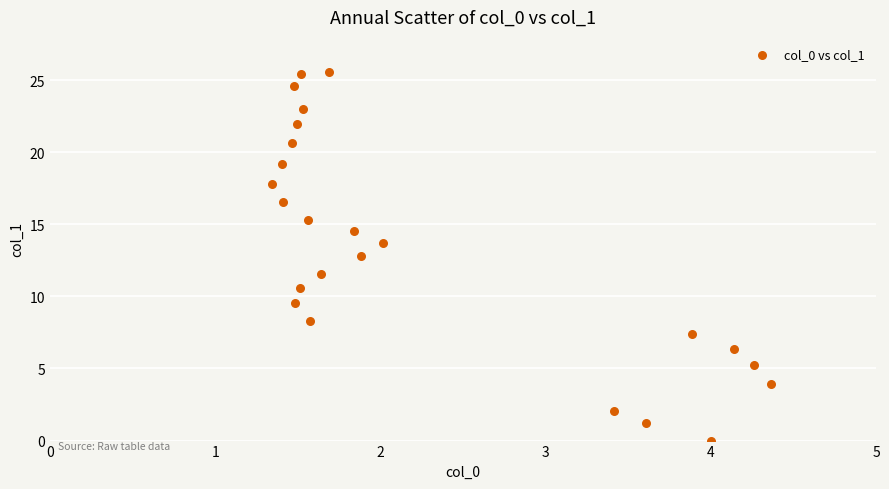

What is the range of X values (max minus min)?

3.0